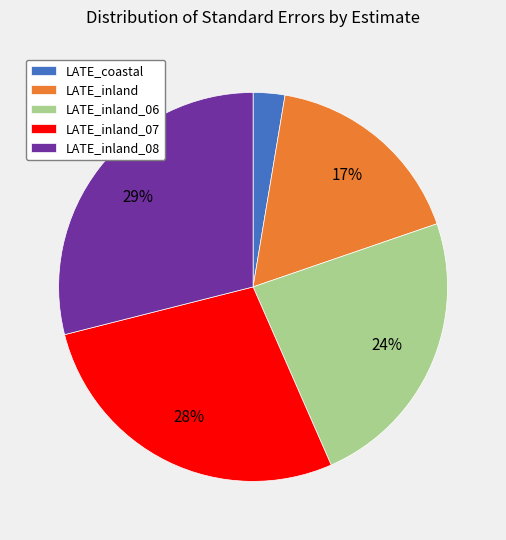

To the nearest percent, what percentage of the pie is LATE_inland_06?

24%